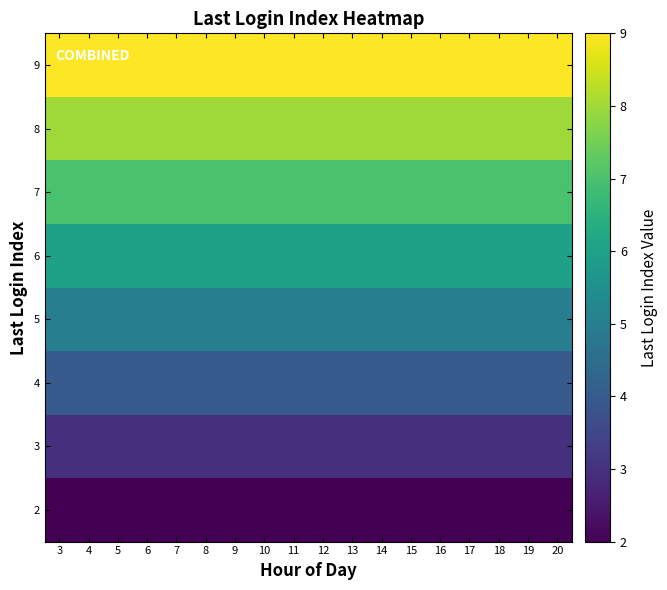

What is the difference between the highest and lowest values at 11?

7